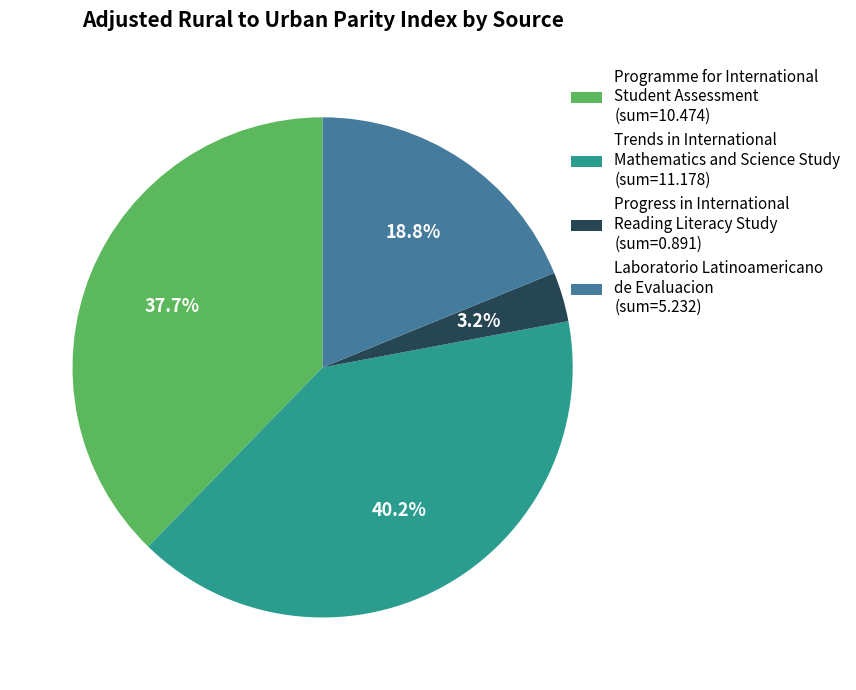

Is the sum of Programme for International Student Assessment (sum=10.474) and Trends in International Mathematics and Science Study (sum=11.178) greater than half?

Yes